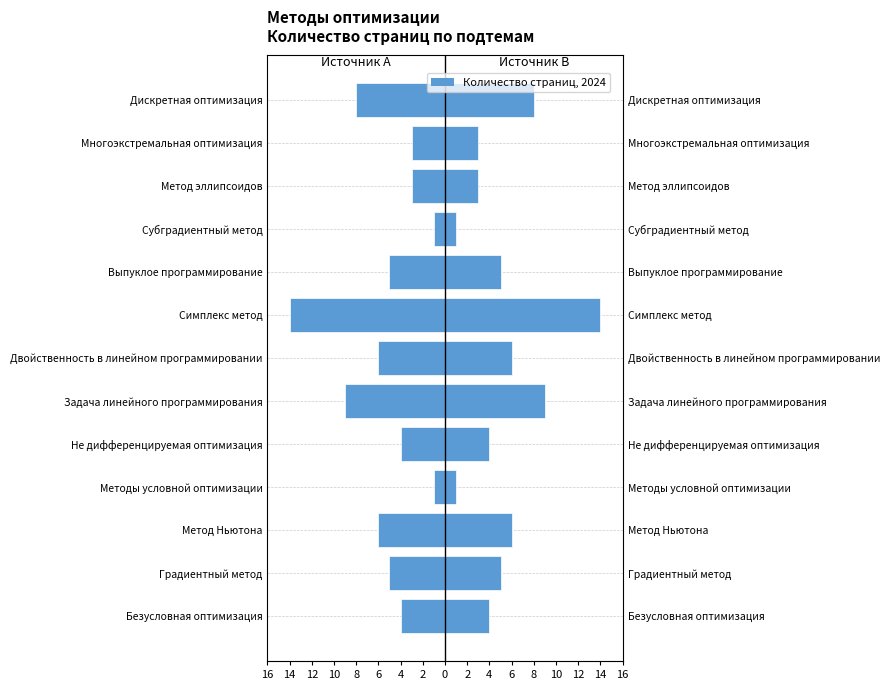

What is the sum of all Страниц (положительные) values?

69